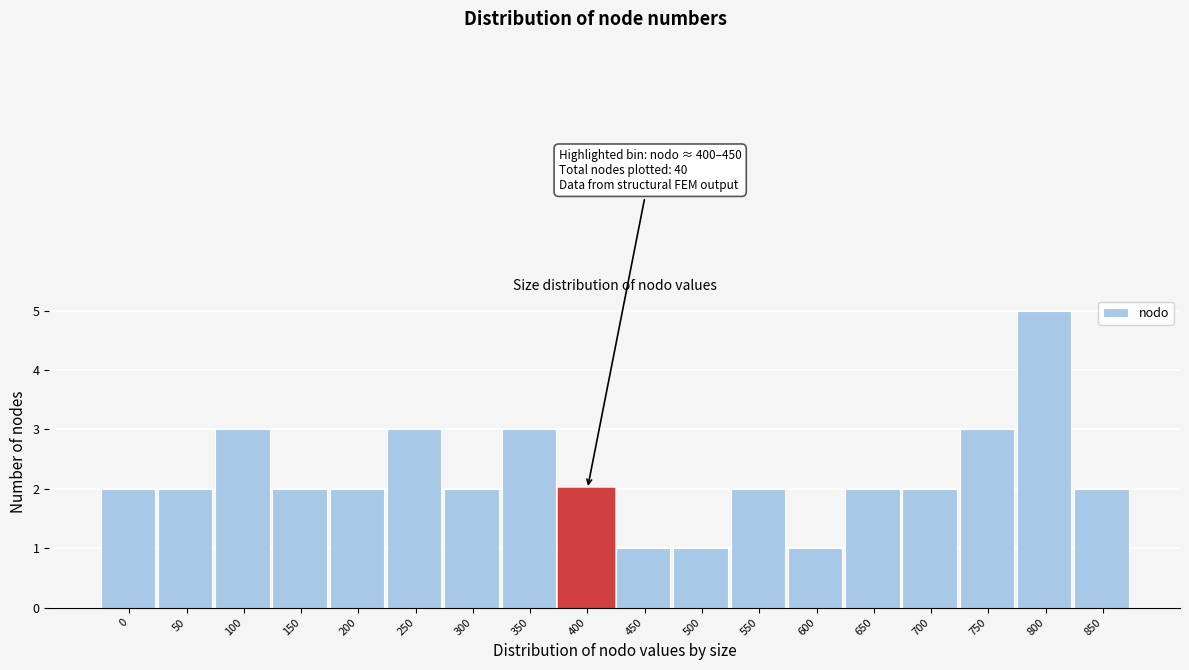

Reading left to right, what are all the values shown in this chart?

2	2	3	2	2	3	2	3	2	1	1	2	1	2	2	3	5	2